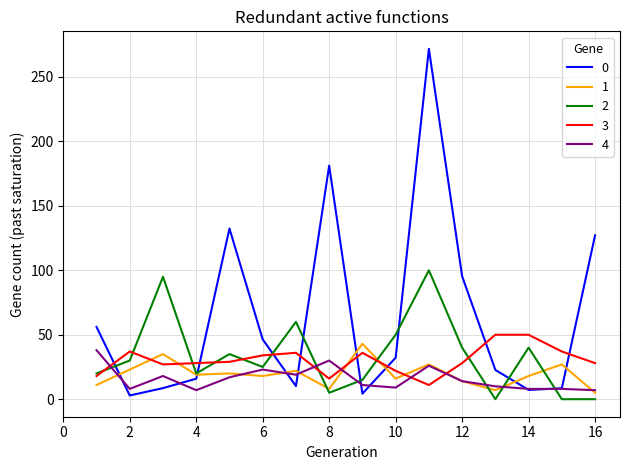

What is the maximum value shown in the chart?

271.8